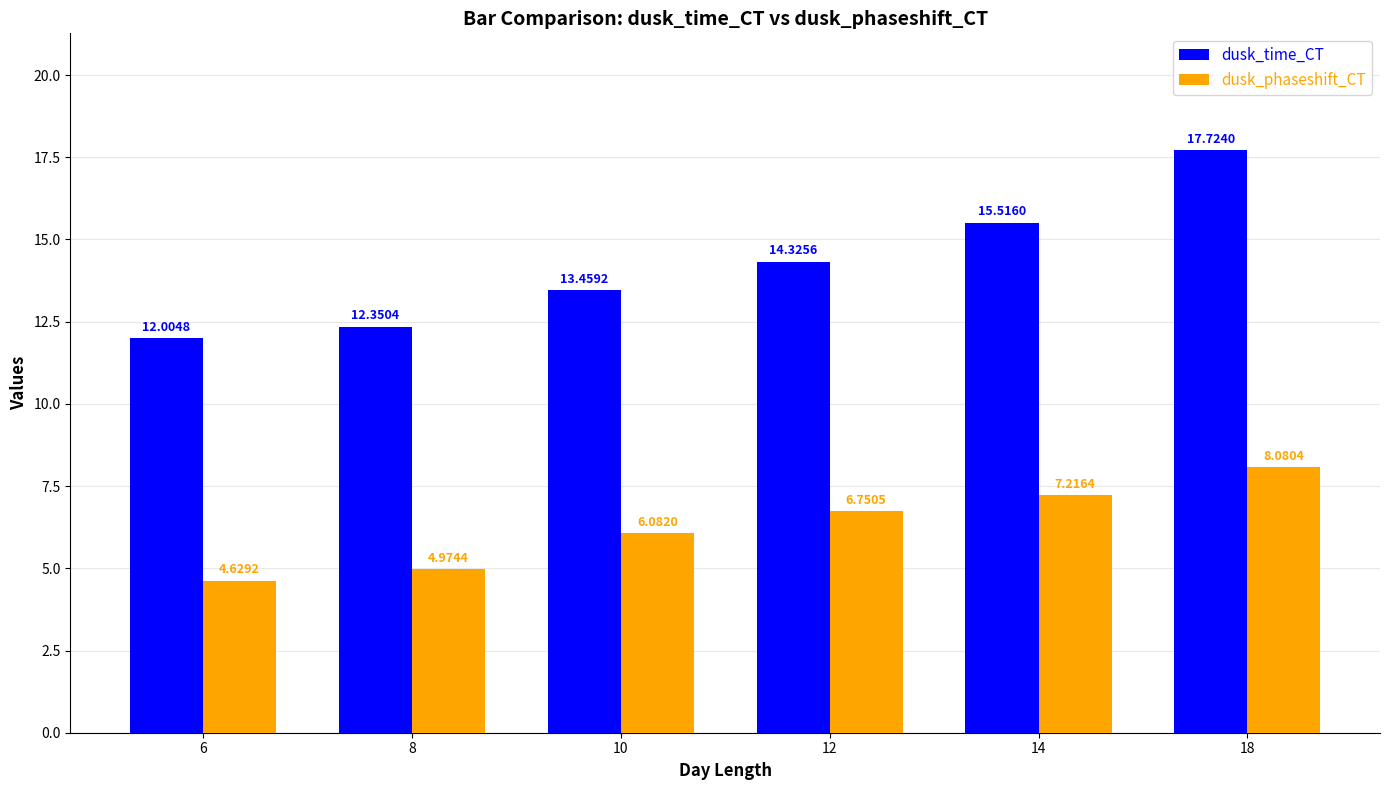

Rank the series by their maximum value, from lowest to highest.

dusk_phaseshift_CT, dusk_time_CT